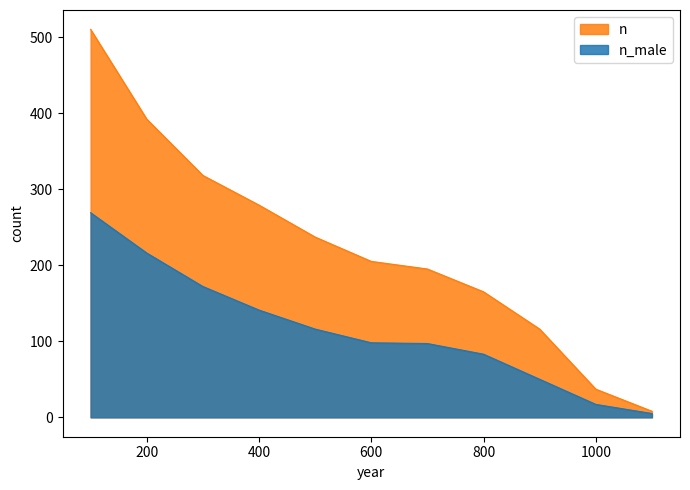

What is the sum of all n values?

2462